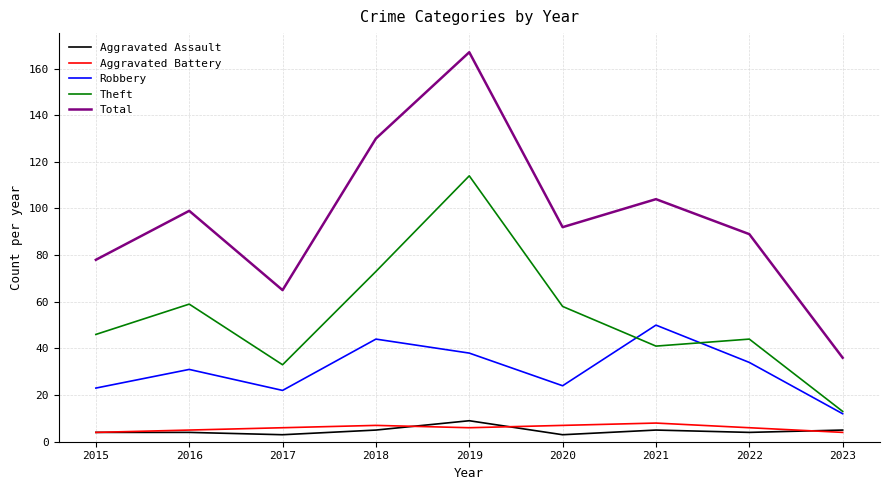

What is the difference between the second highest and minimum values in the Theft series?

60